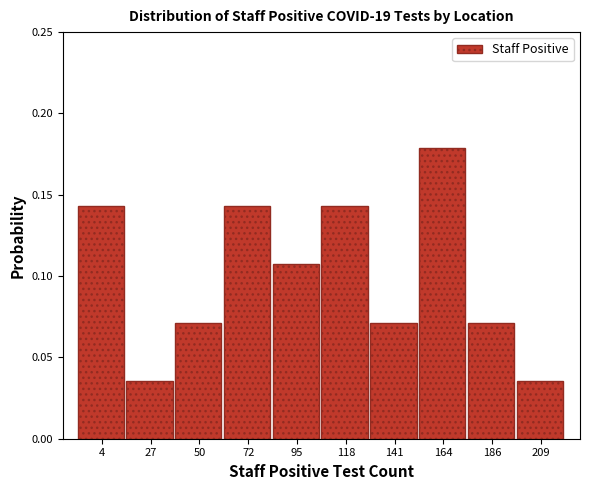

Which has a higher value, 141 or 27?

141